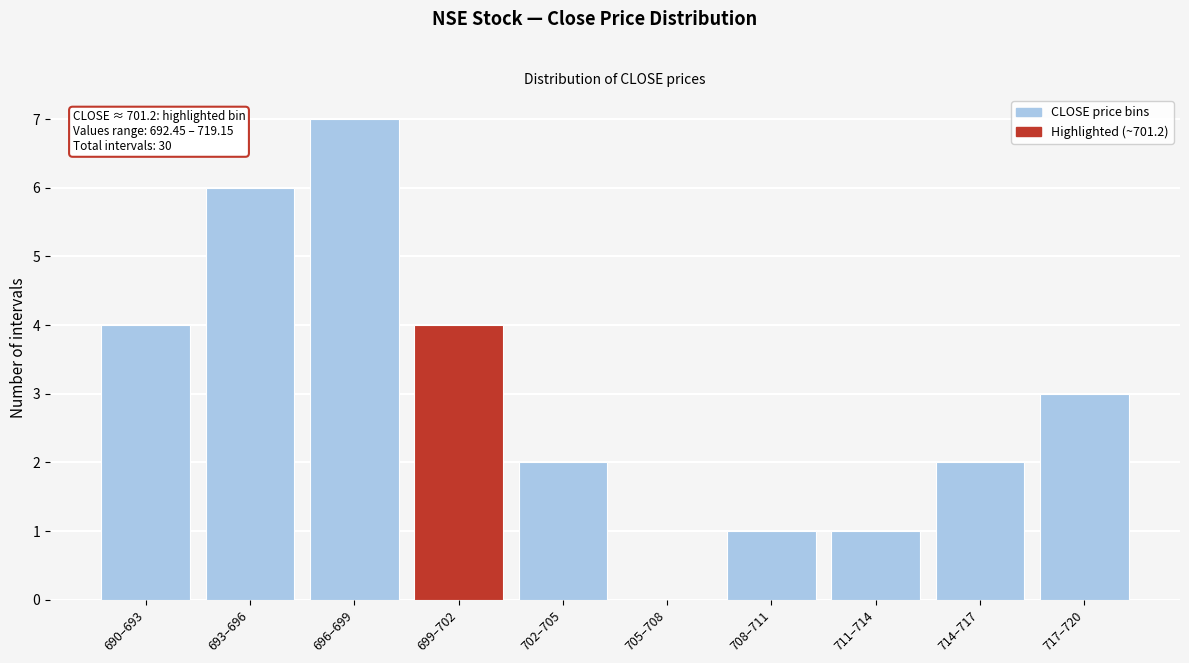

Reading right to left, transcribe all the data shown in this chart.

717–720=3	714–717=2	711–714=1	708–711=1	705–708=0	702–705=2	699–702=4	696–699=7	693–696=6	690–693=4